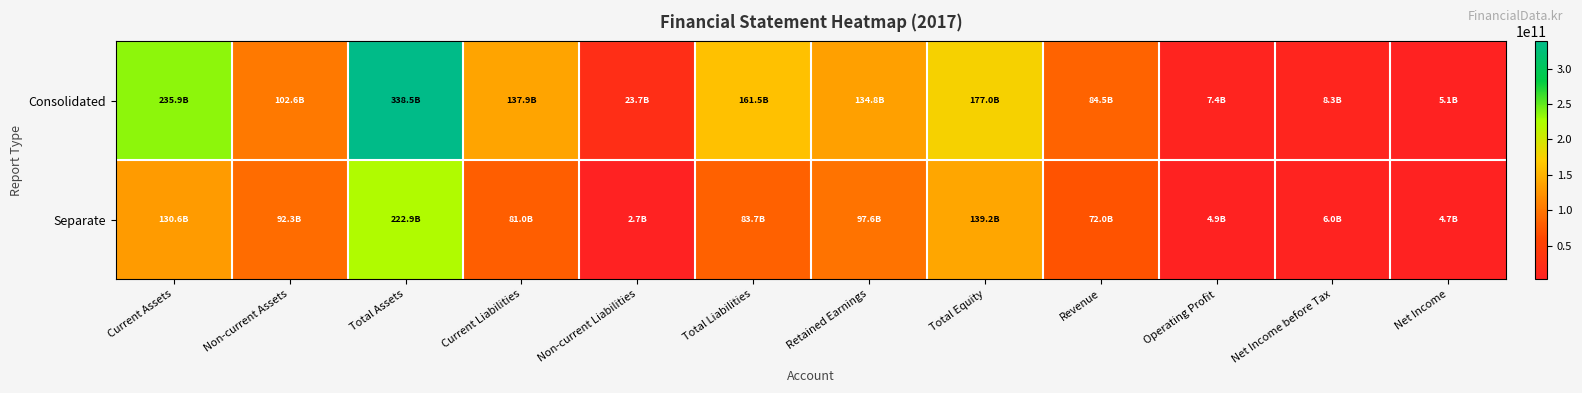

List the series in order of their overall mean, lowest first.

Separate, Consolidated